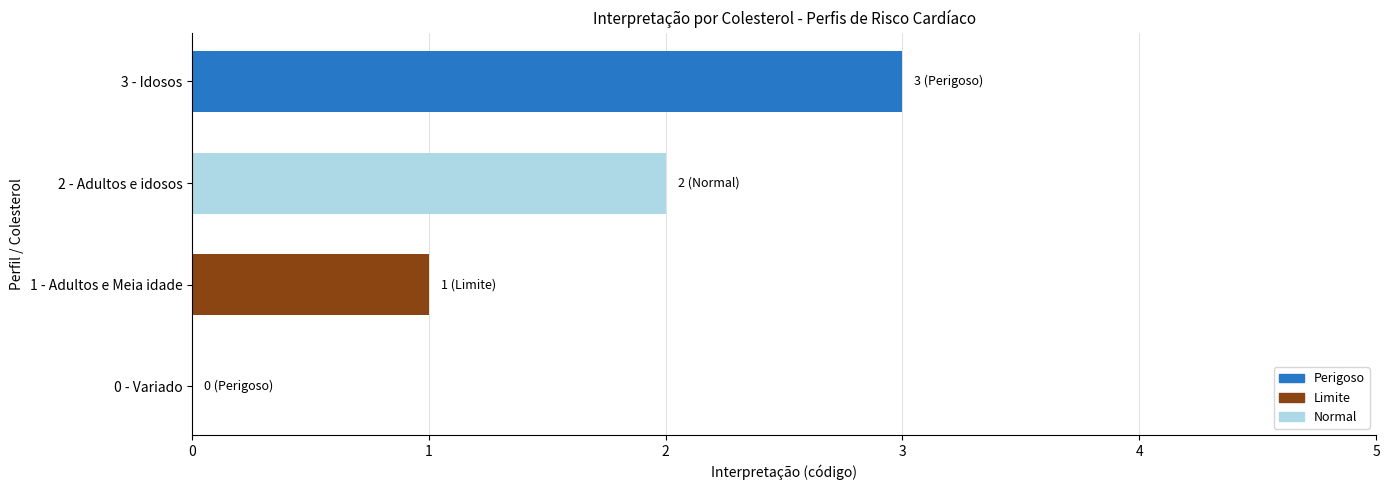

Which has a higher value, 3 - Idosos or 1 - Adultos e Meia idade?

3 - Idosos